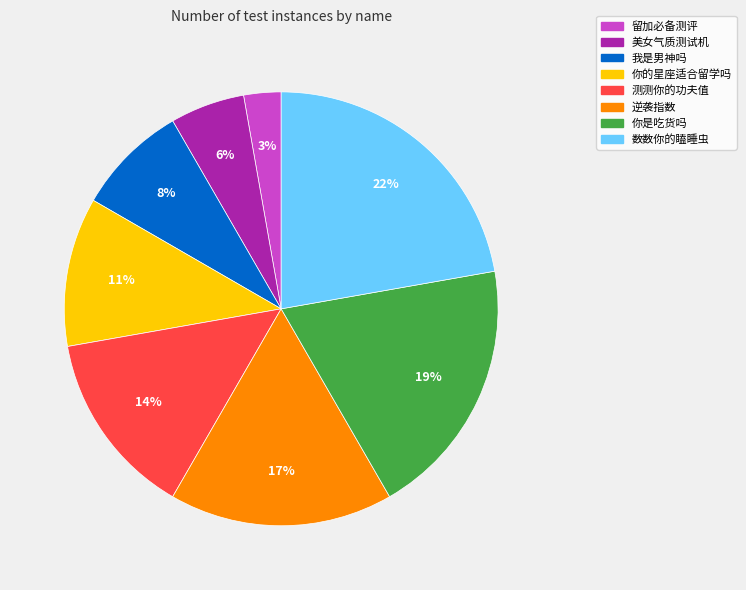

Which has a higher value, 留加必备测评 or 数数你的瞌睡虫?

数数你的瞌睡虫